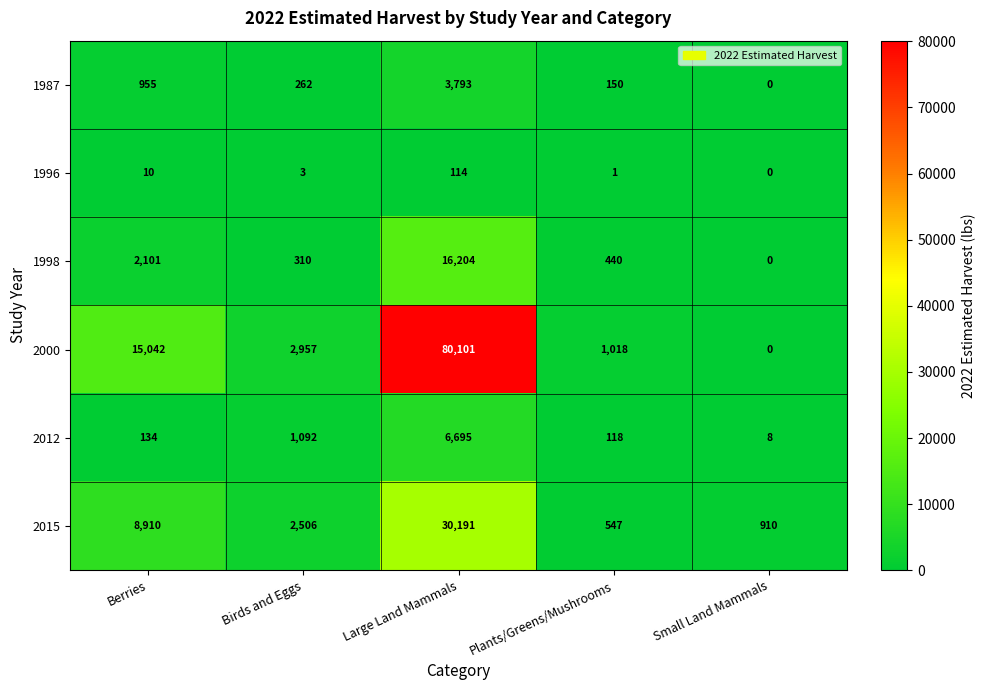

Reading left to right, what are all the values shown in this chart?

1987: Berries=955	Birds and Eggs=262	Large Land Mammals=3793	Plants/Greens/Mushrooms=150	Small Land Mammals=0
1996: Berries=10	Birds and Eggs=3	Large Land Mammals=114	Plants/Greens/Mushrooms=1	Small Land Mammals=0
1998: Berries=2101	Birds and Eggs=310	Large Land Mammals=16204	Plants/Greens/Mushrooms=440	Small Land Mammals=0
2000: Berries=15042	Birds and Eggs=2957	Large Land Mammals=80101	Plants/Greens/Mushrooms=1018	Small Land Mammals=0
2012: Berries=134	Birds and Eggs=1092	Large Land Mammals=6695	Plants/Greens/Mushrooms=118	Small Land Mammals=8
2015: Berries=8910	Birds and Eggs=2506	Large Land Mammals=30191	Plants/Greens/Mushrooms=547	Small Land Mammals=910